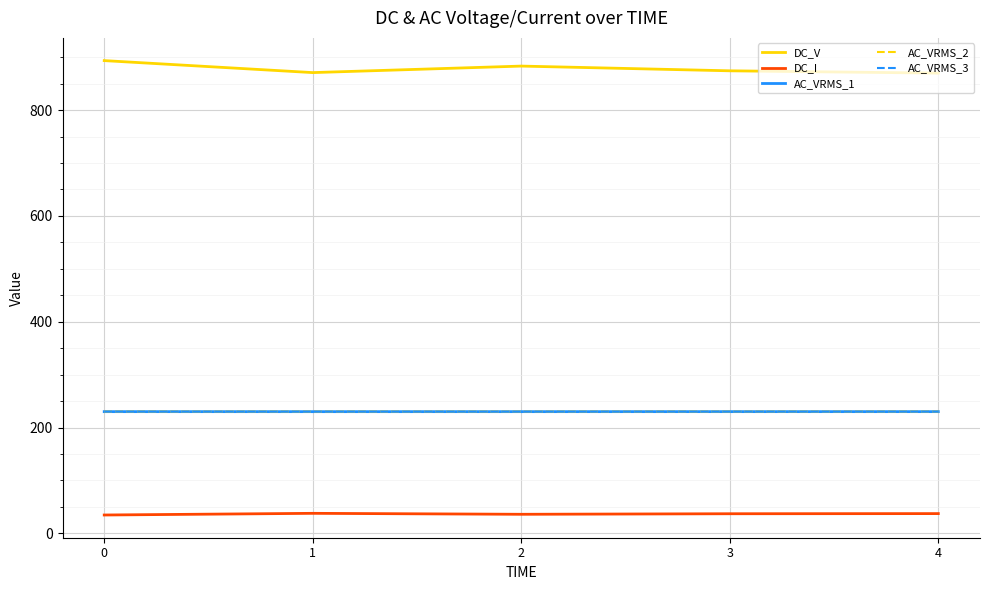

The value of DC_I at 0 is 34.6. True or false?

True